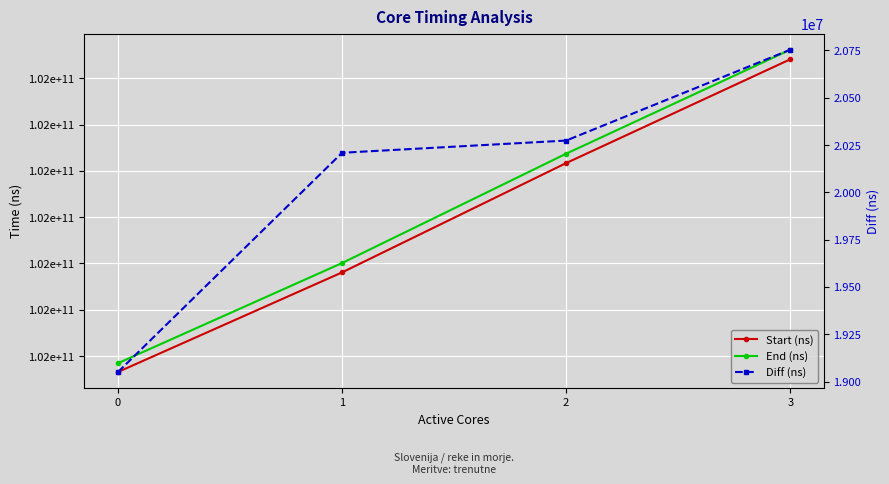

The value of Diff (ns) at 0 is 6355363. True or false?

False